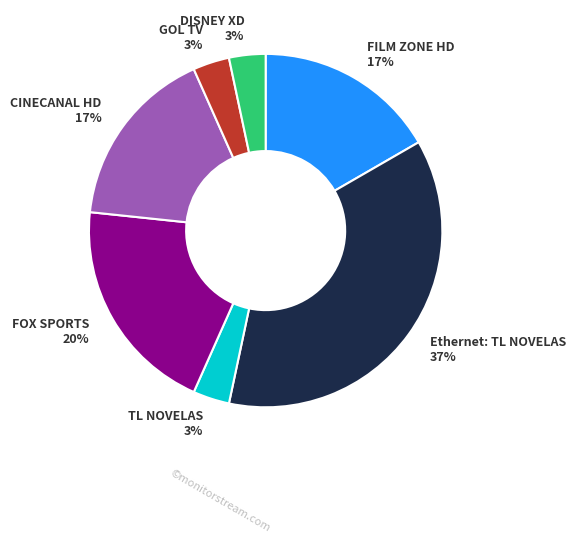

How many segments does this pie chart have?

7